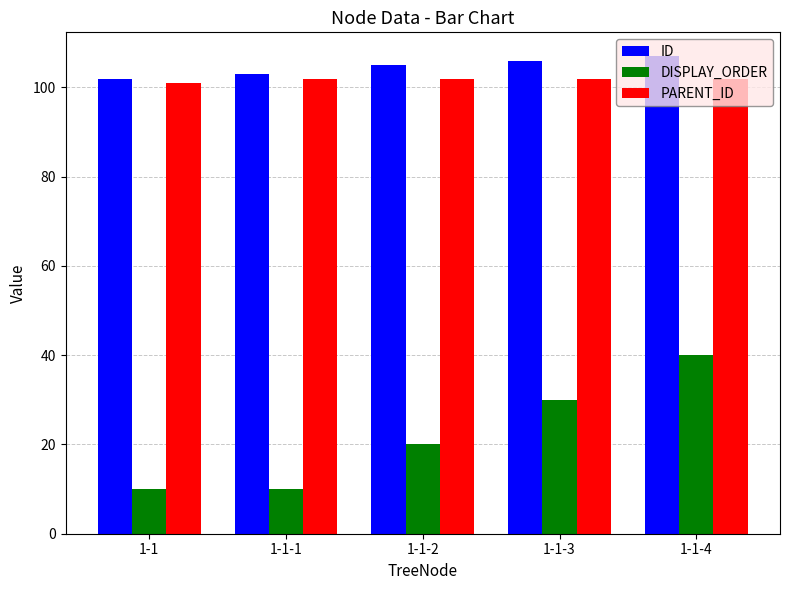

At how many categories does at least one series exceed 77?

5